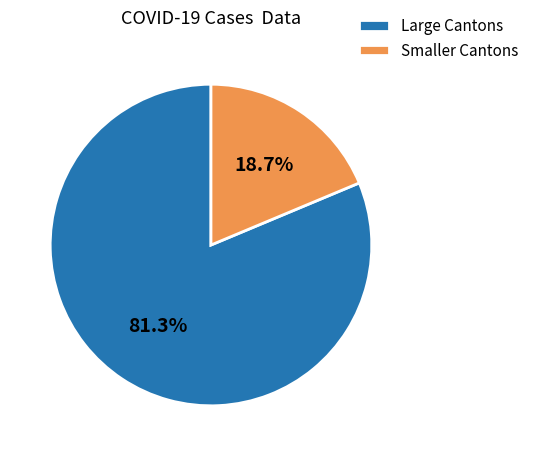

Is the sum of Large Cantons and Smaller Cantons greater than half?

Yes